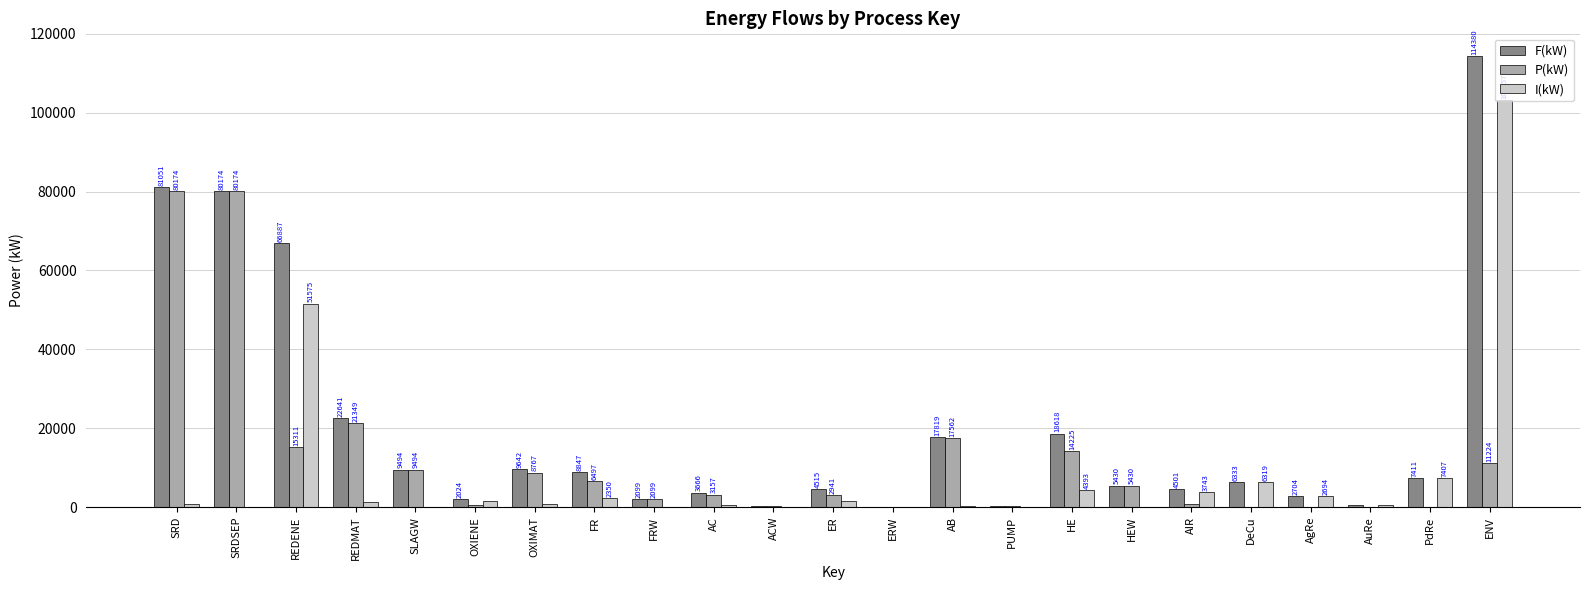

Which series changed the most between ERW and PUMP?

F(kW)